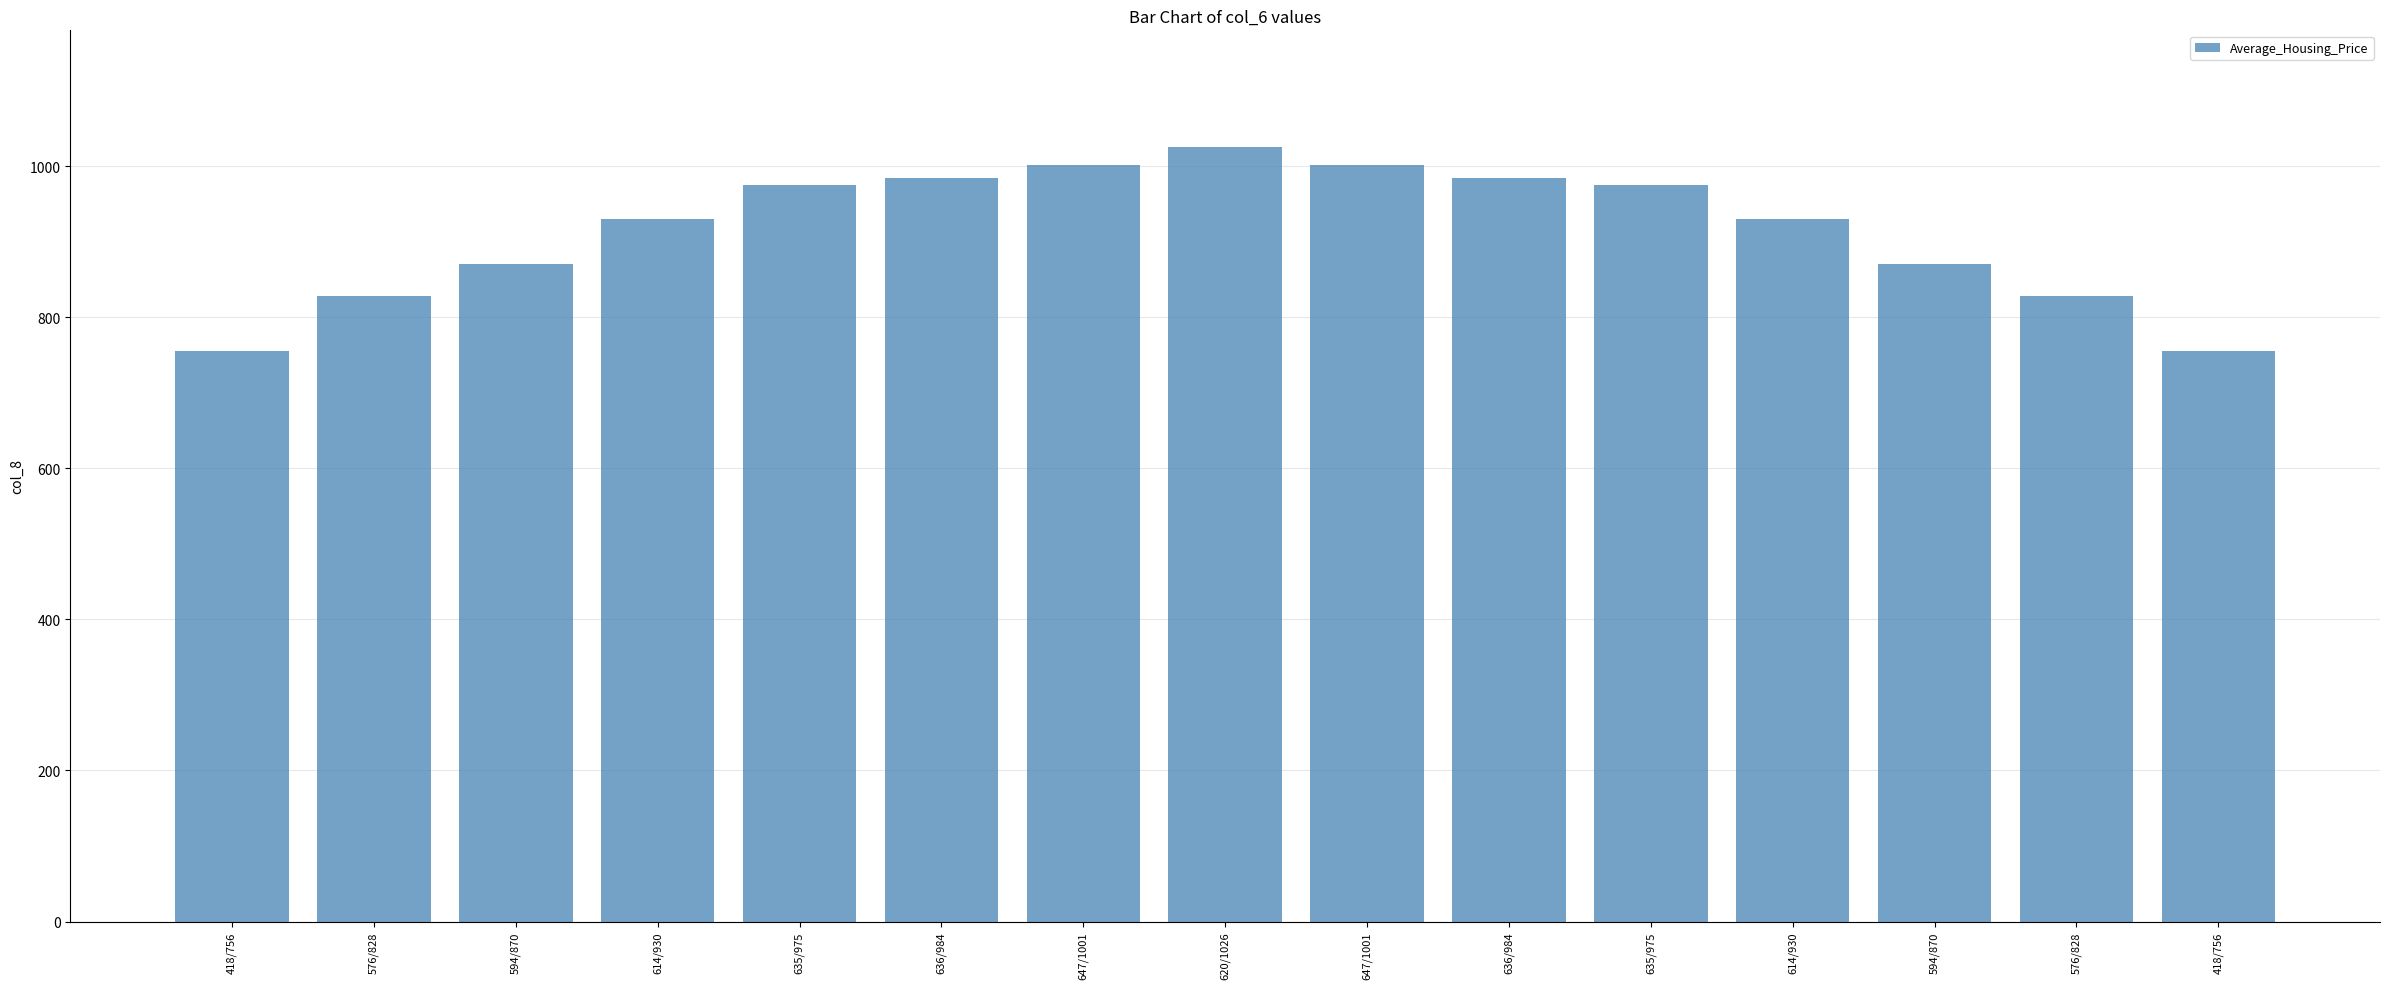

What is the ratio of the value at 647/1001 to the value at 576/828?

1.2